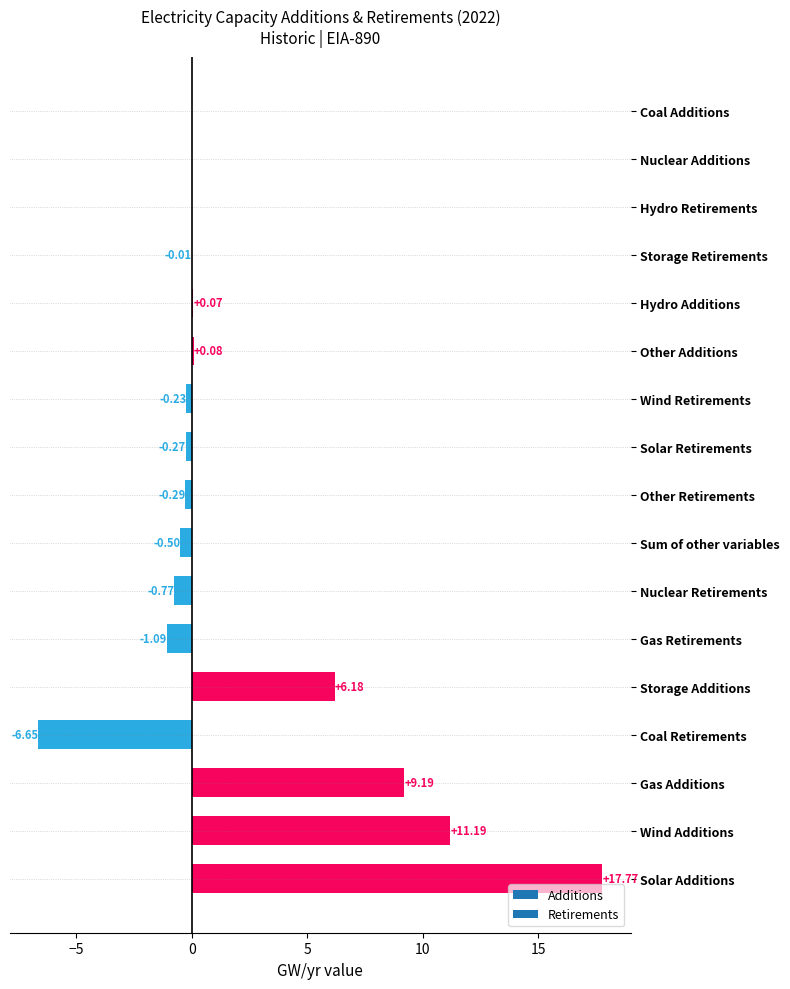

At which label is the value closest to 5?

Storage Additions